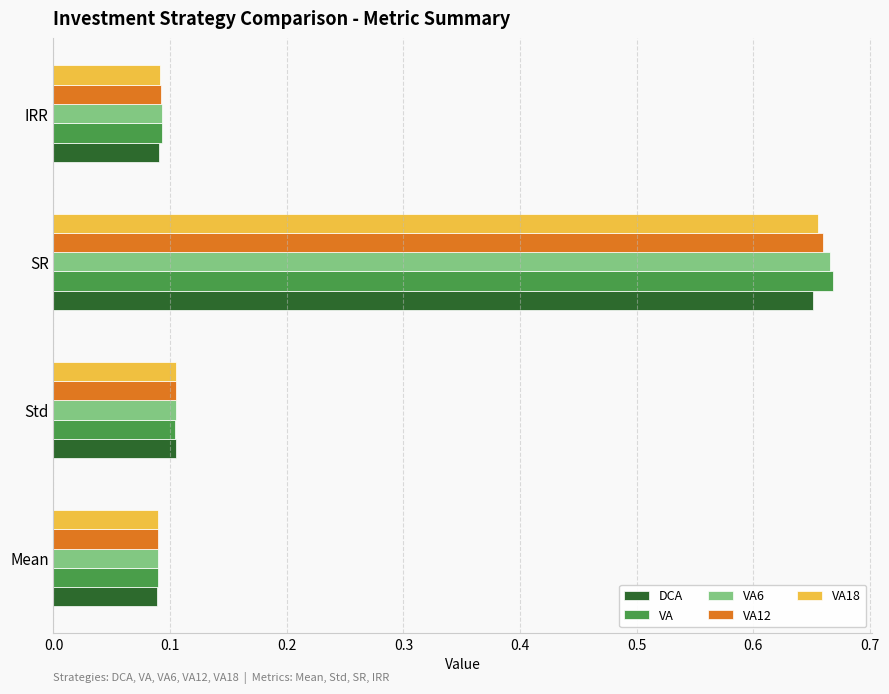

How many distinct data groups are displayed?

5